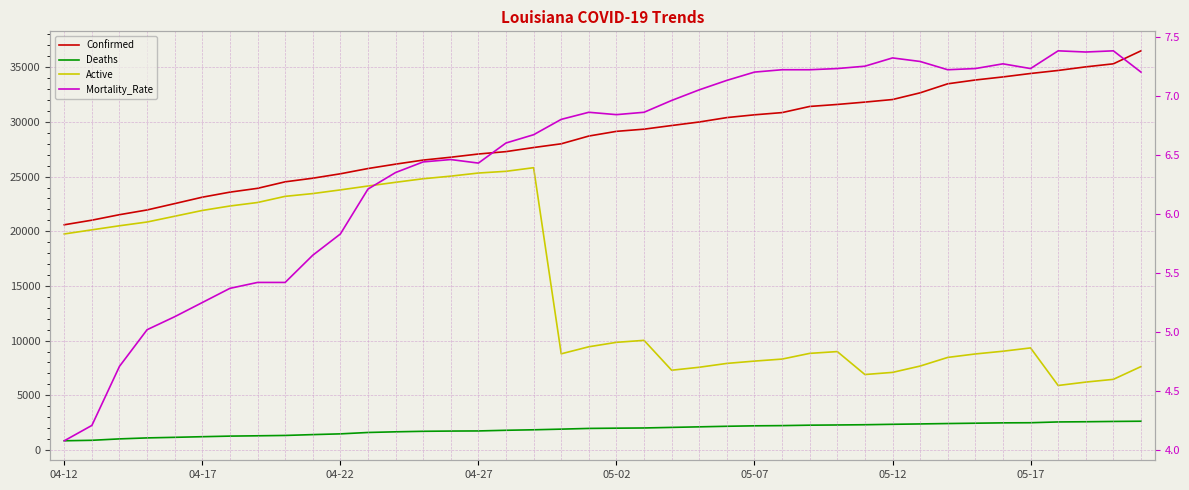

The Mortality_Rate series shows 2.4 at 04-22. True or false?

False